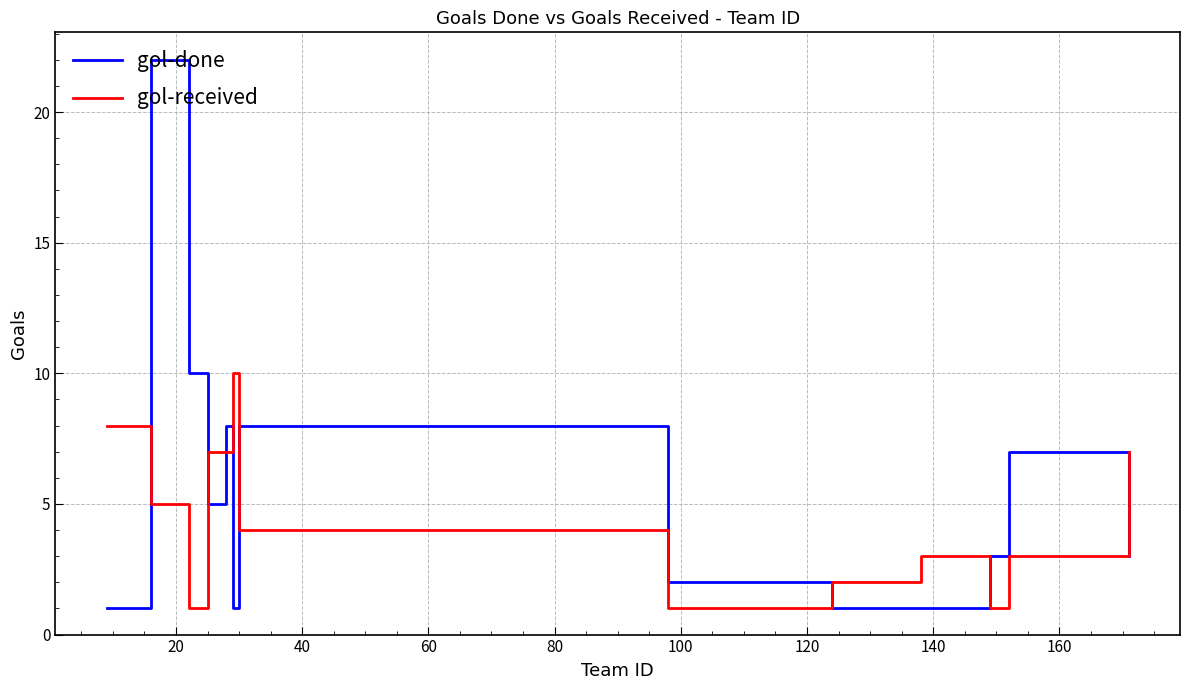

Rank the series by their maximum value, from lowest to highest.

gol-received, gol-done